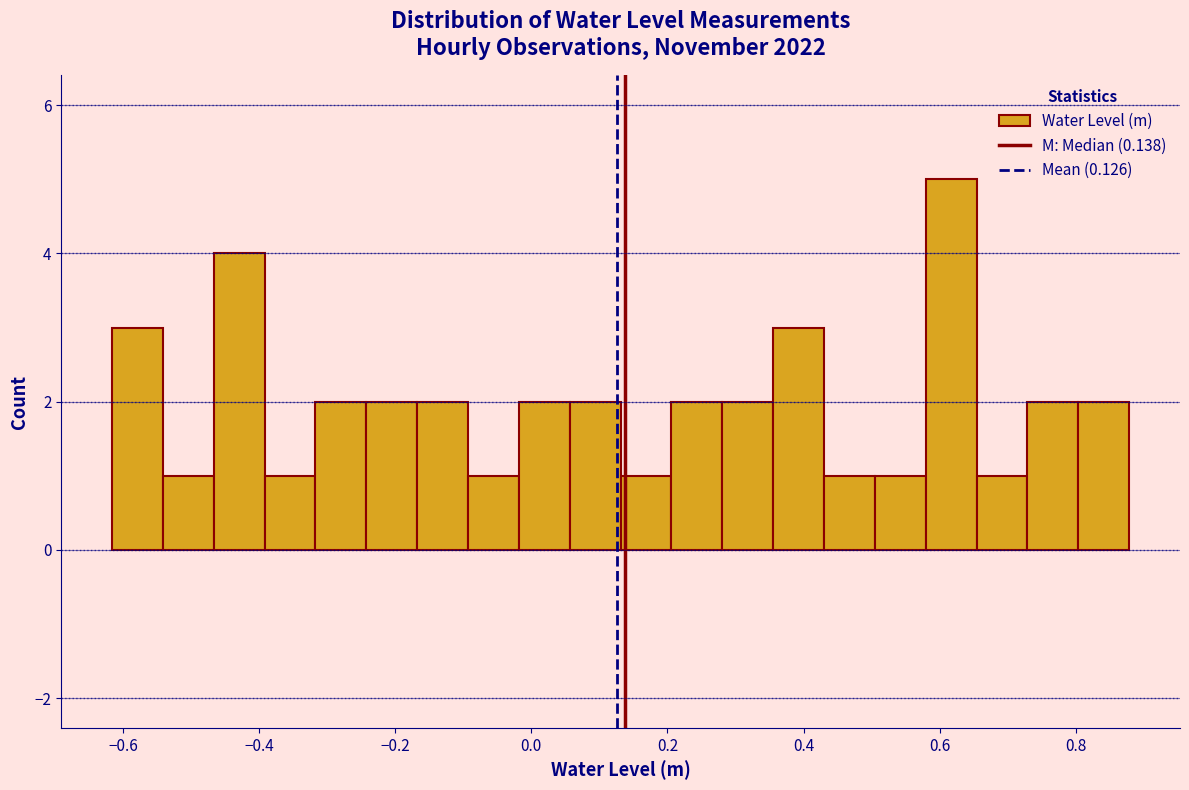

Around what value on the x-axis is the tallest bar? Give the approximate position of its centre, as read against the axis.

0.62